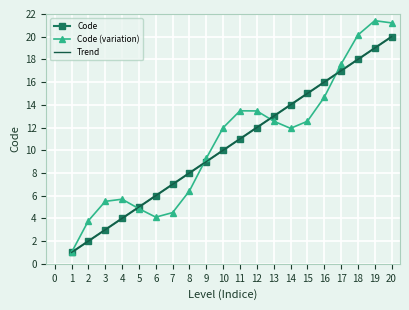

Rank the series by their maximum value, from highest to lowest.

Code (variation), Trend, Code